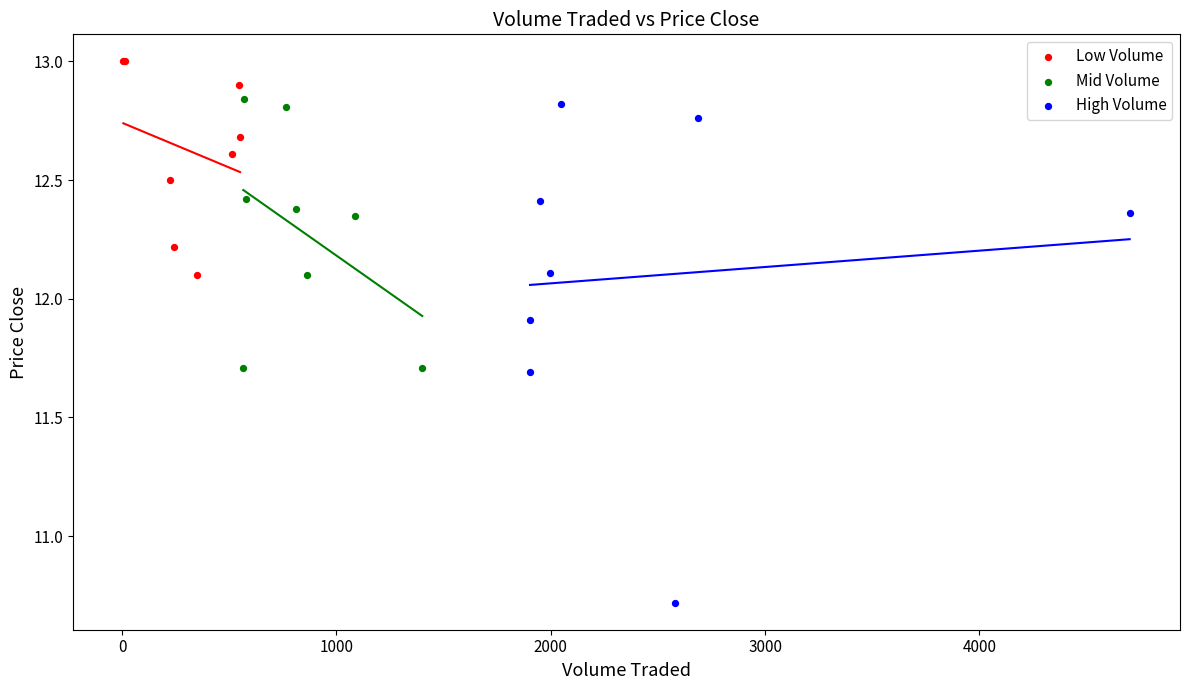

Which series has the widest spread of Y values?

High Volume